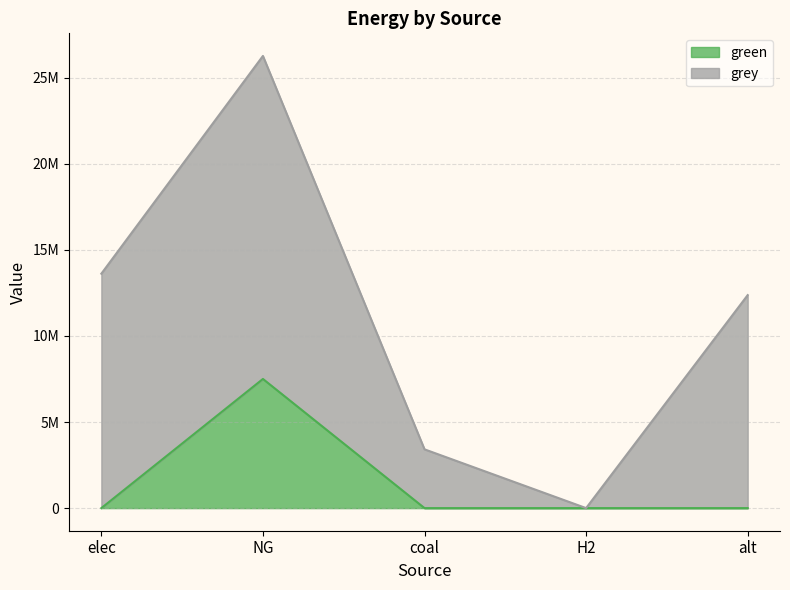

Does the chart have visible grid lines?

Yes